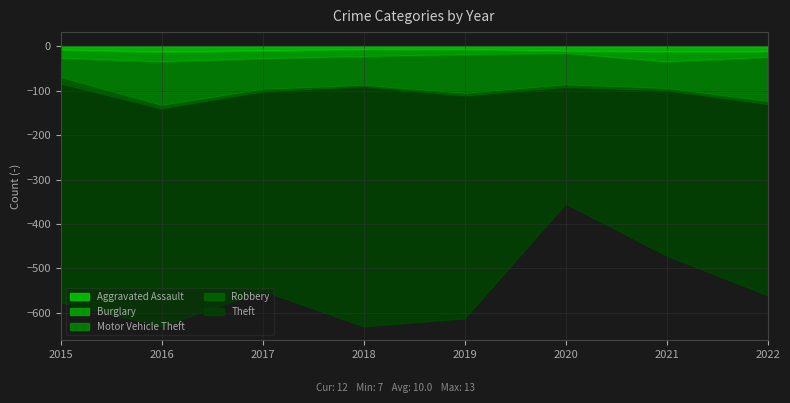

How many Aggravated Assault values are between 8 and 12?

5